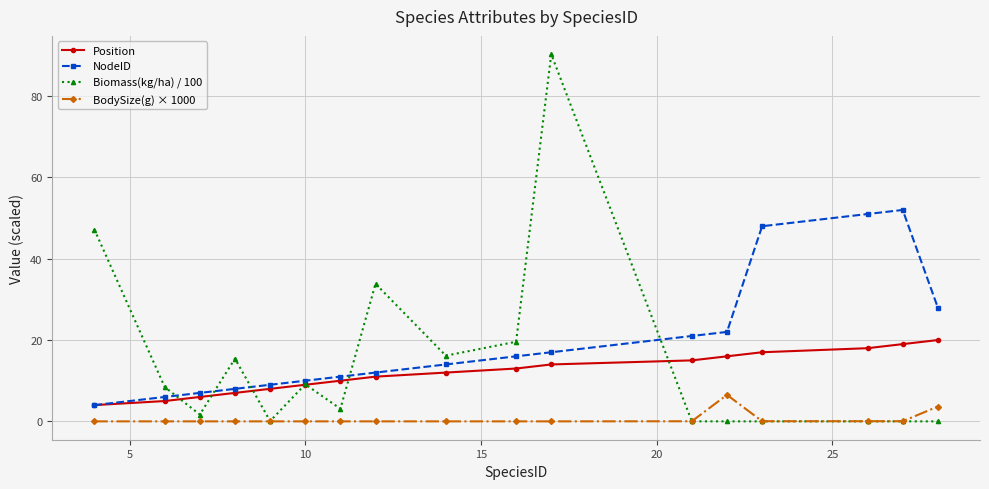

Does the chart have visible grid lines?

Yes